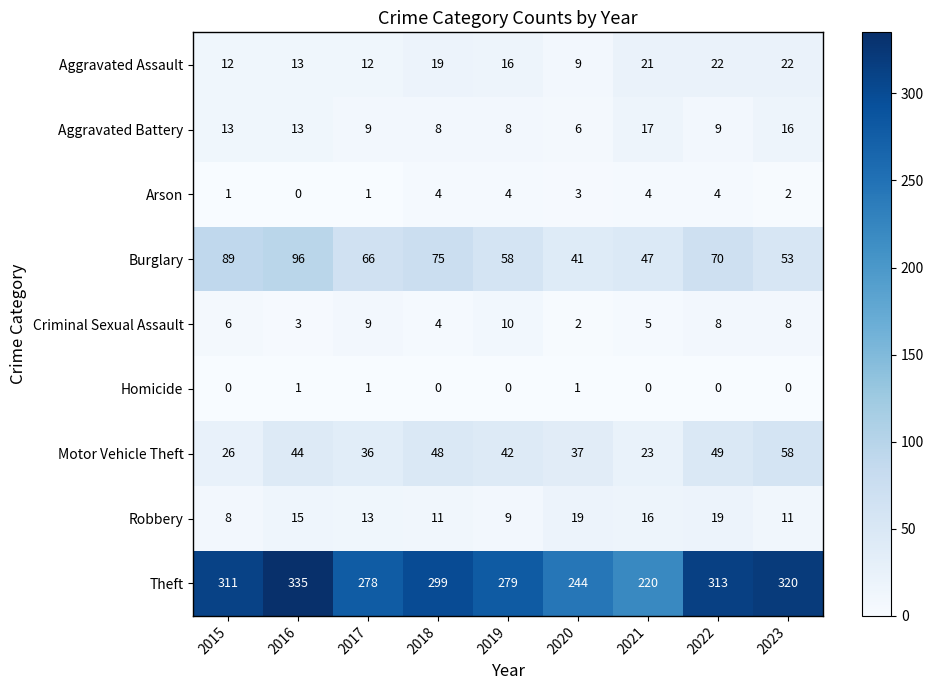

Rank the series at 2021 from highest to lowest value.

Theft, Burglary, Motor Vehicle Theft, Aggravated Assault, Aggravated Battery, Robbery, Criminal Sexual Assault, Arson, Homicide